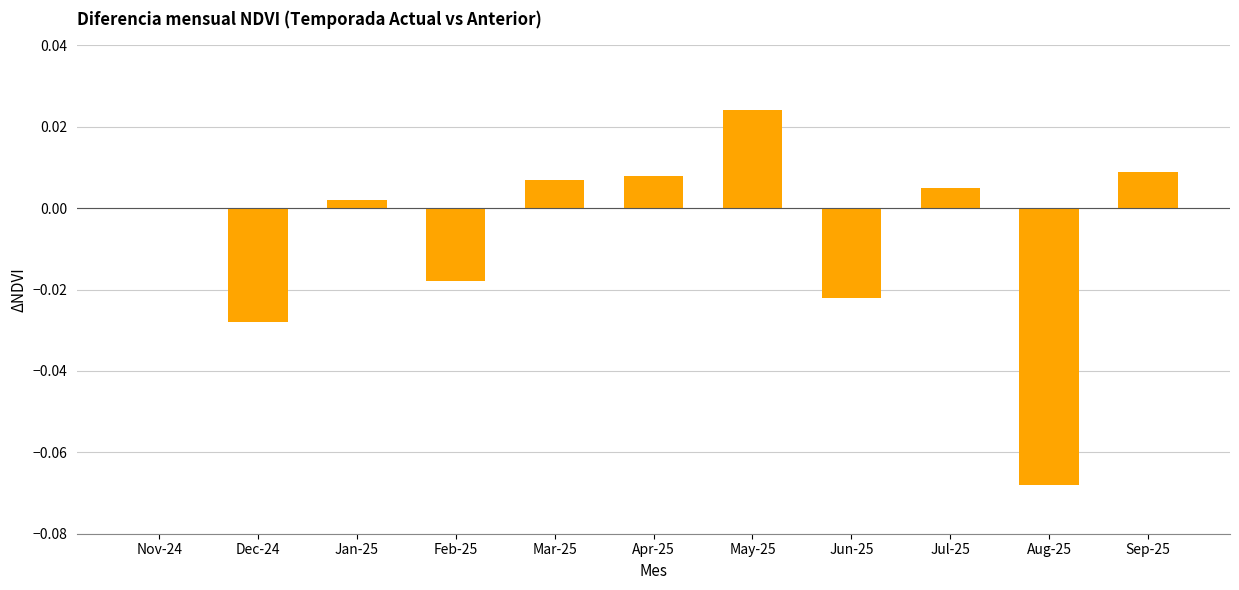

The chart shows a value of -0.0 at Feb-25. True or false?

True